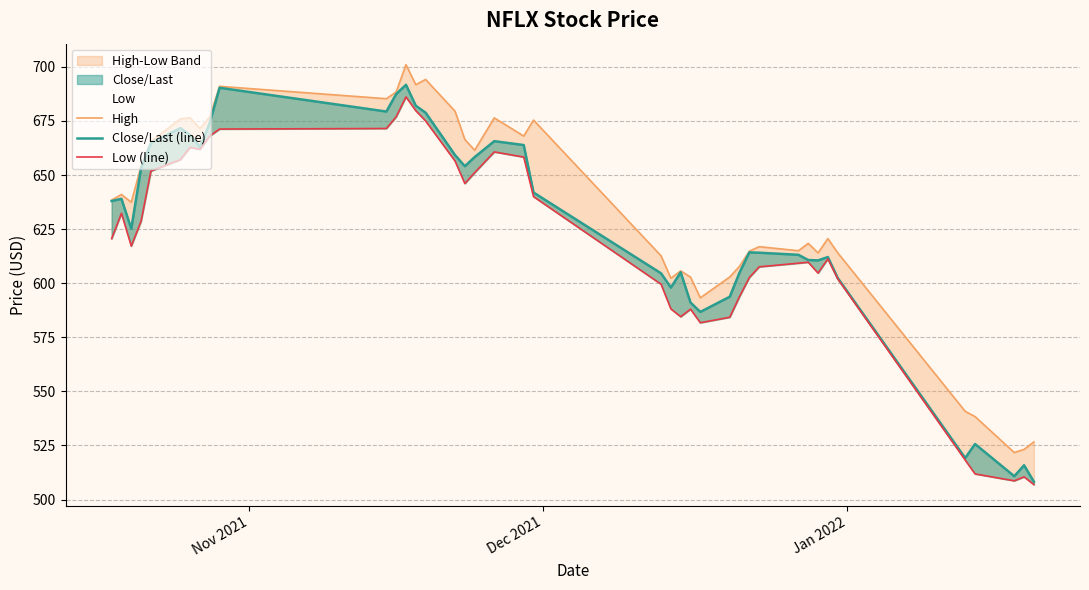

How many data points does each series have?

40